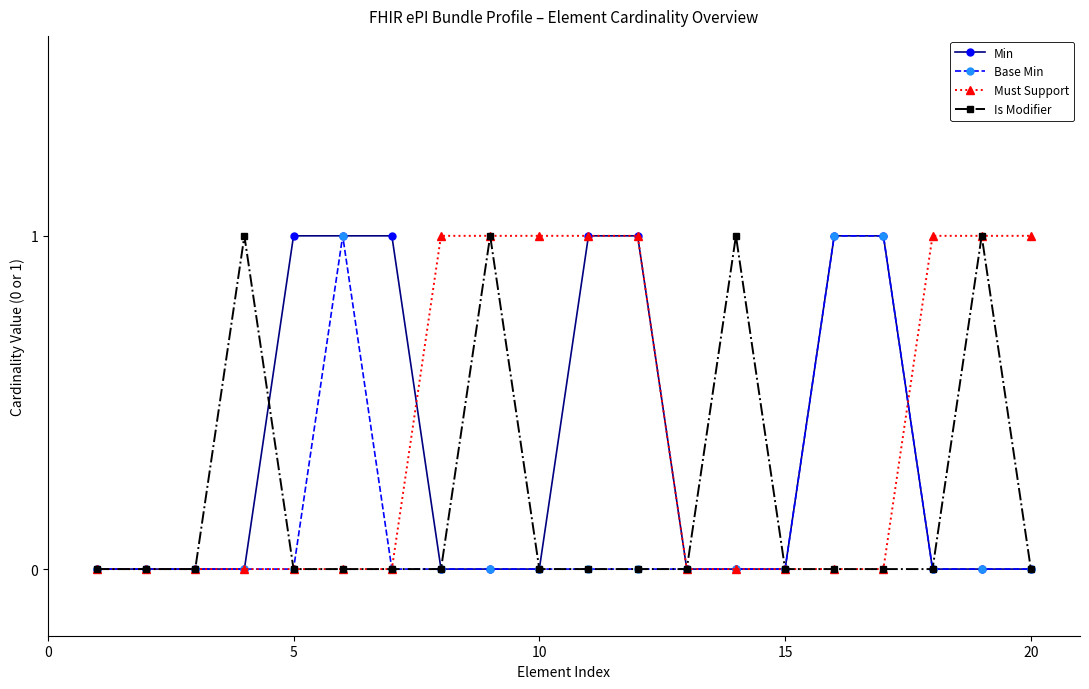

List the series in order of their overall mean, highest first.

Must Support, Min, Is Modifier, Base Min